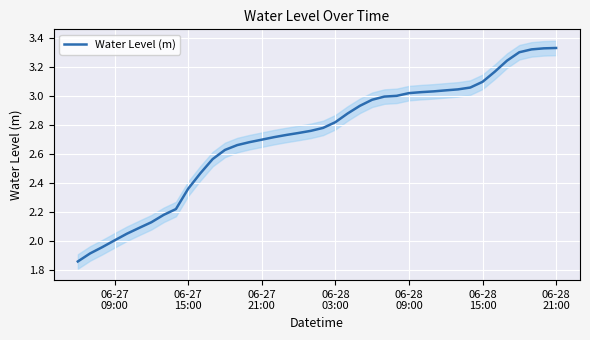

What is the difference between the second highest and second lowest values?

1.4